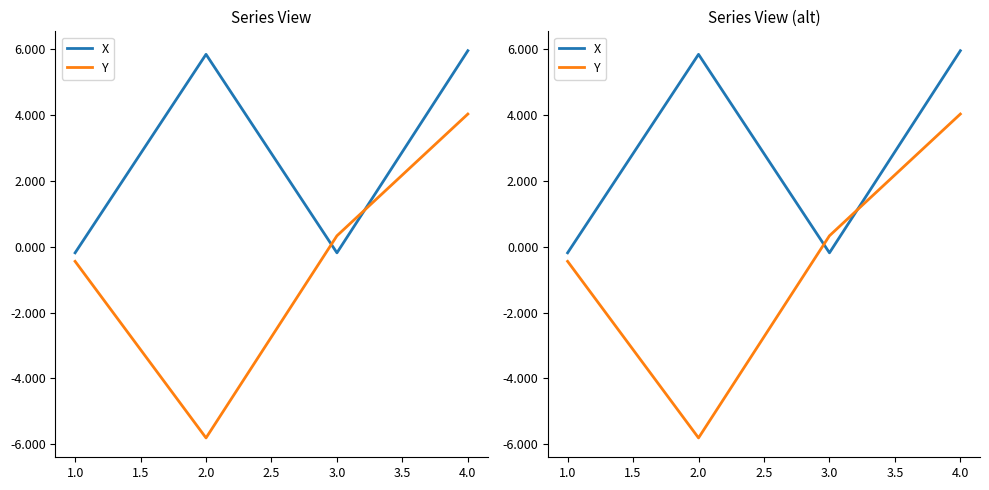

What is the minimum value for Y?

-5.8